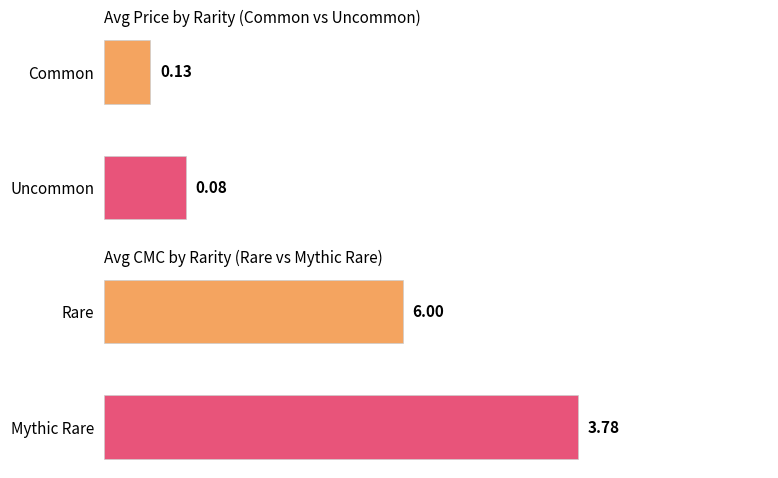

Is it true that avg_cmc equals 2.2 at Rare?

False